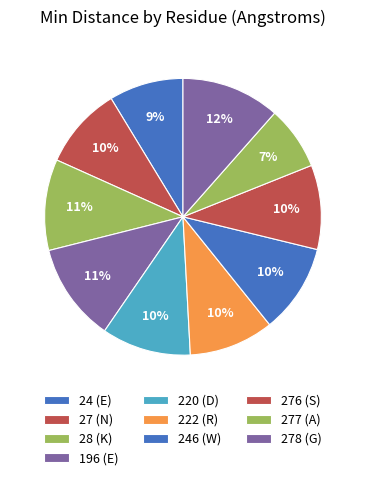

How many segments does this pie chart have?

10